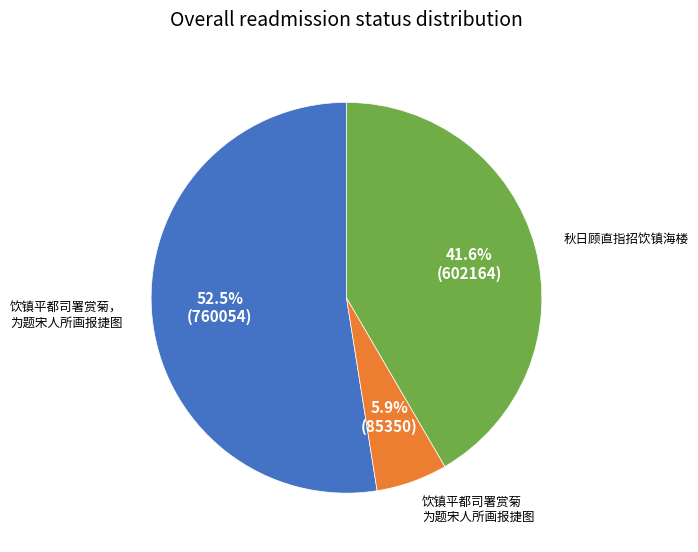

Is there any slice that represents more than half of the pie?

Yes